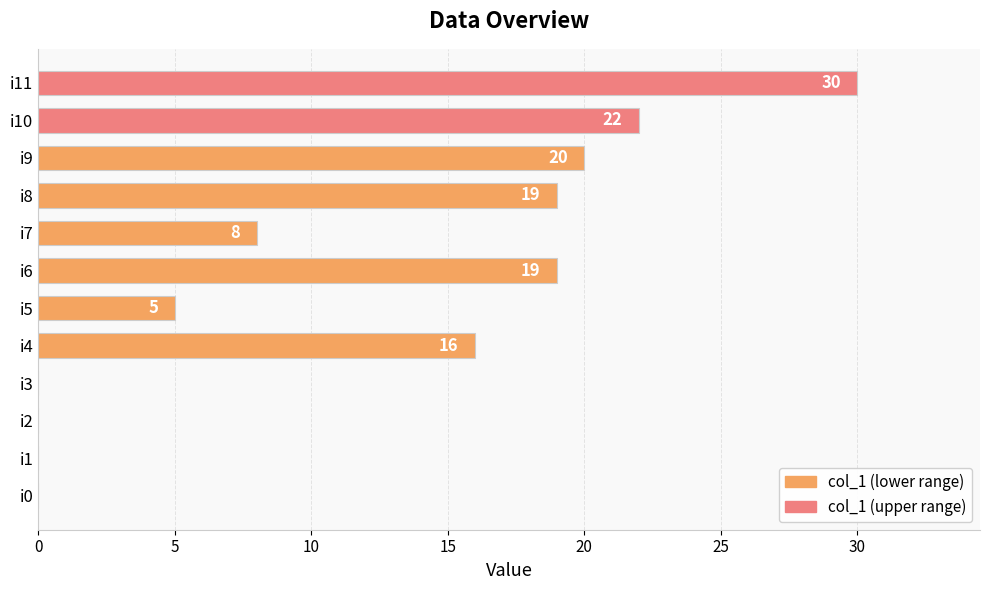

What is the ratio of the value at i6 to the value at i7?

2.4